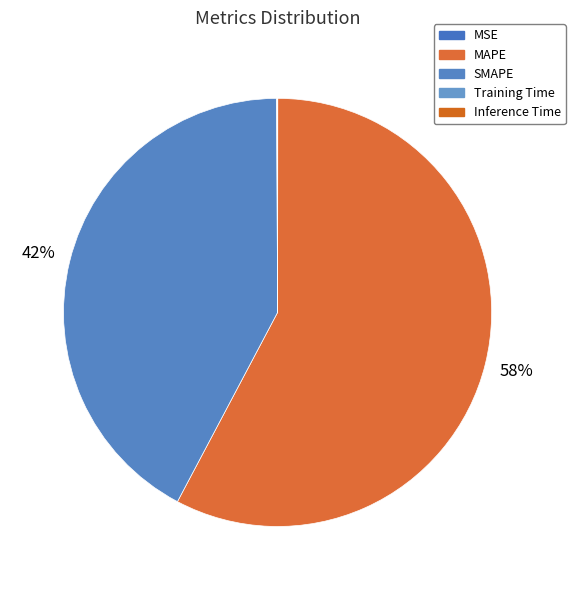

How many segments does this pie chart have?

5